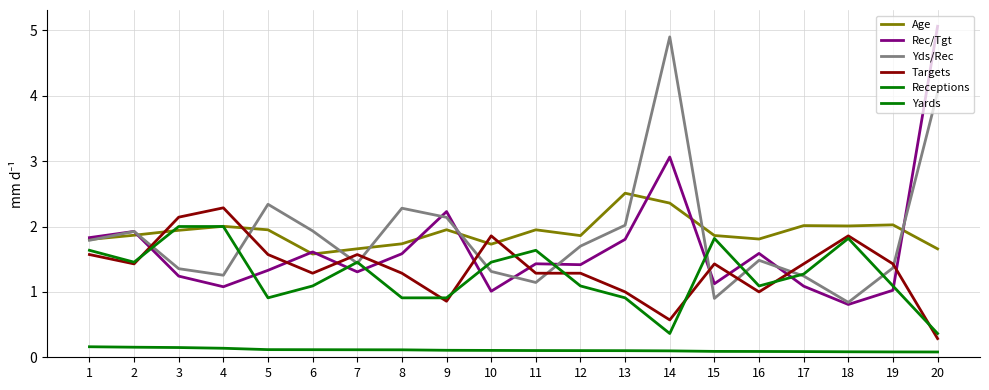

What value does the Targets series have at 14?

0.6